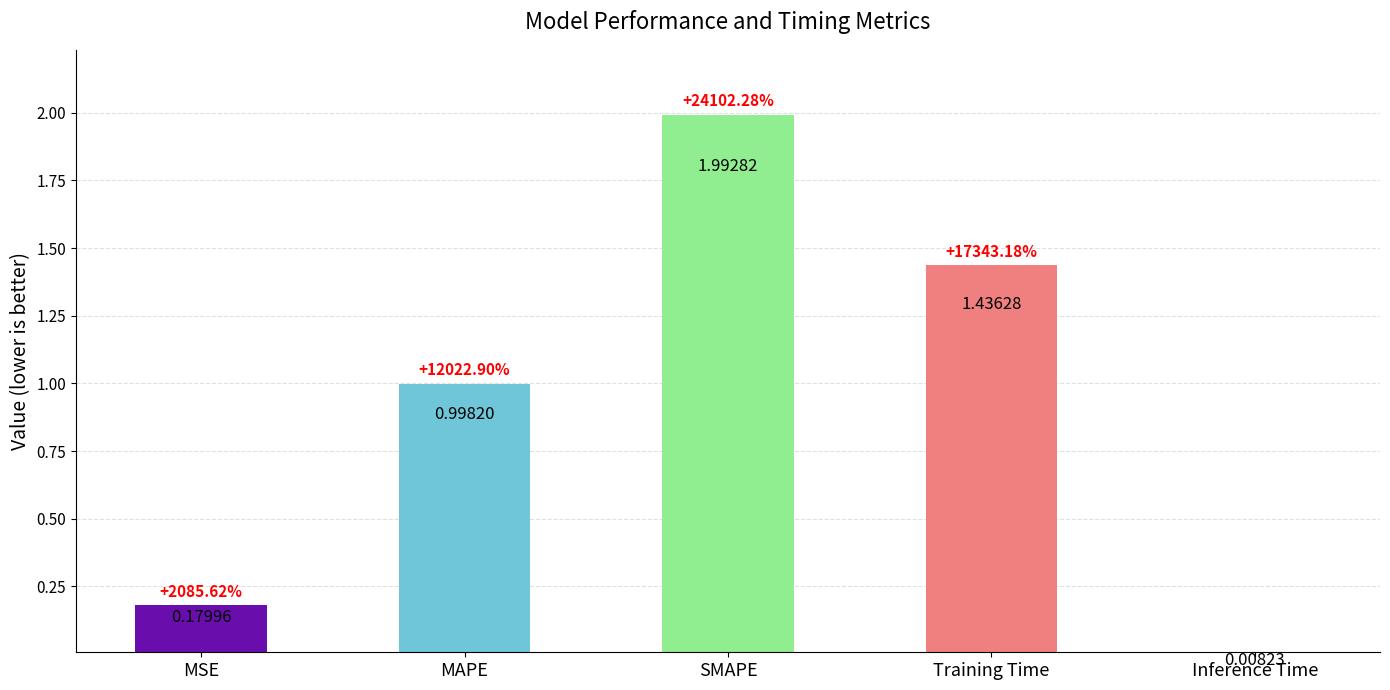

The chart shows a value of 1.1 at SMAPE. True or false?

False